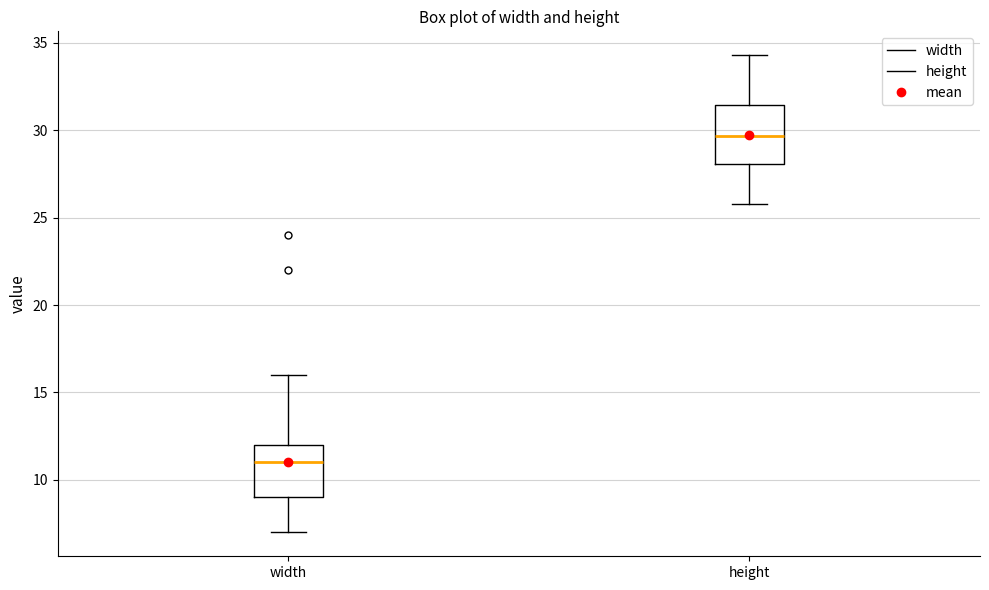

Which box has the lowest median line?

width